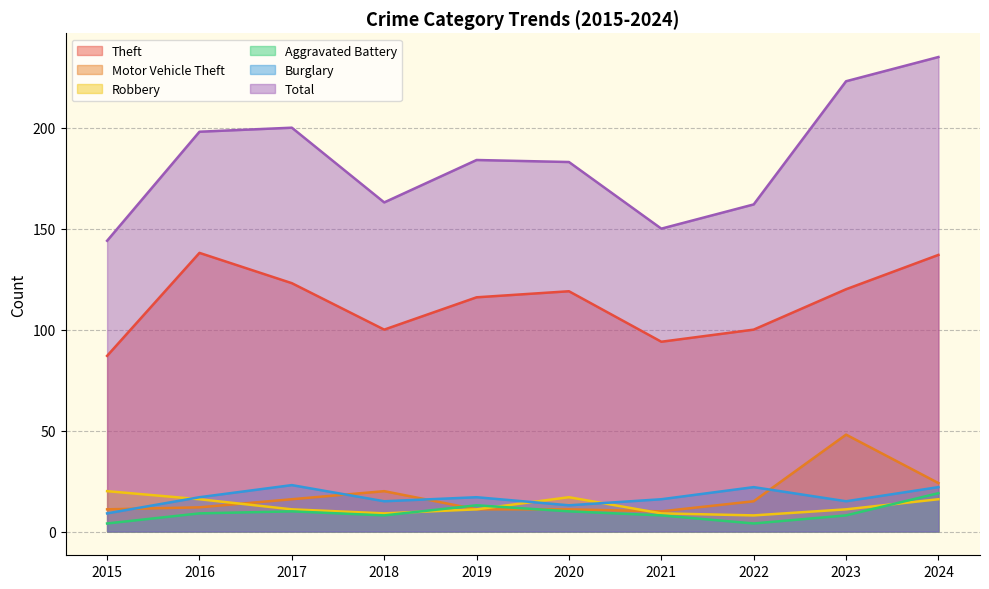

True or false: Theft and Robbery intersect in this chart.

False